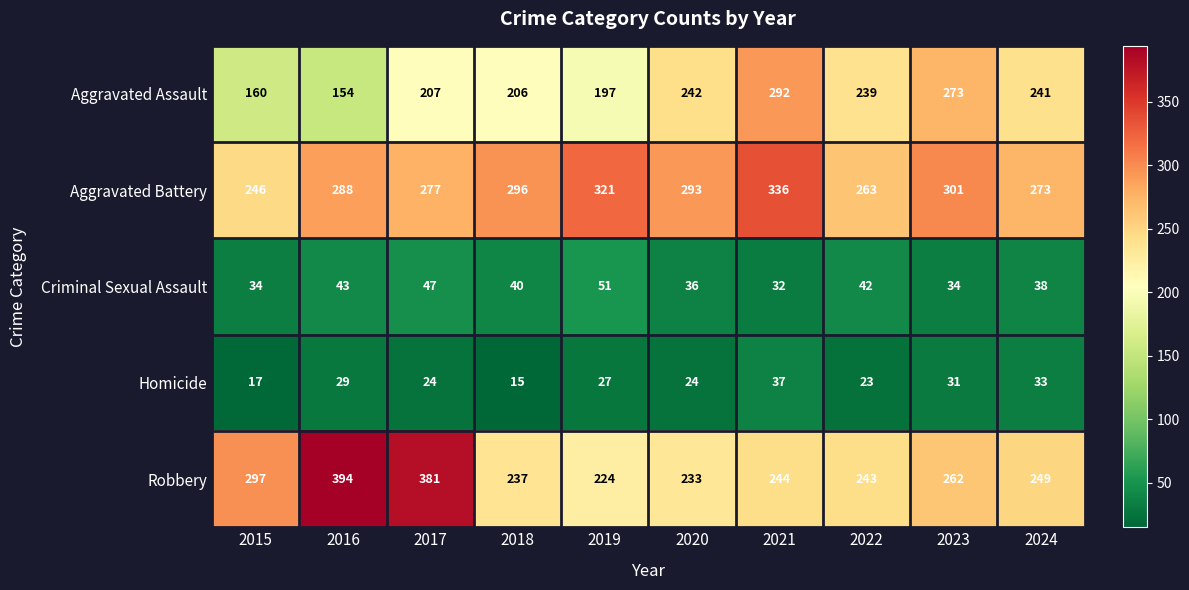

Is it true that Aggravated Battery equals 518 at 2016?

False